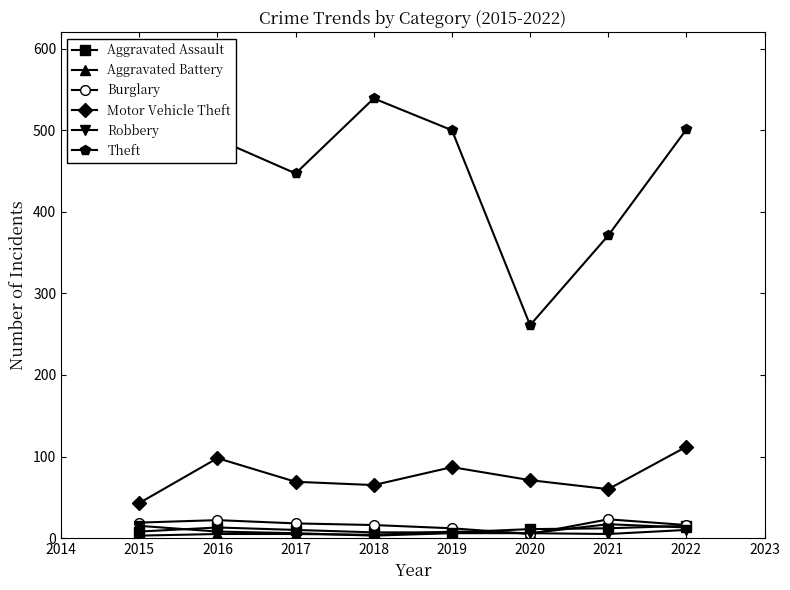

True or false: Robbery and Motor Vehicle Theft cross at least once.

False